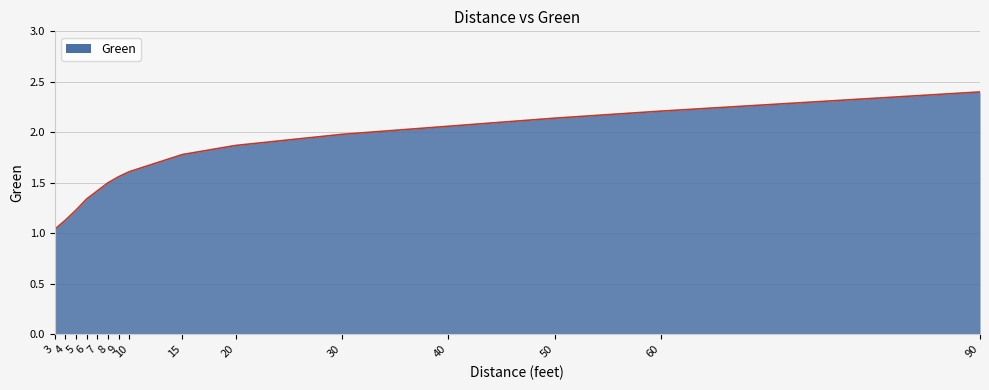

Approximately how many times larger is the value at 7 compared to 40?

0.7